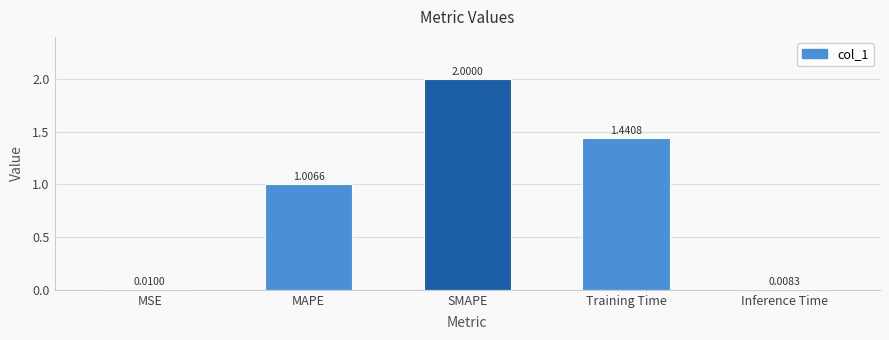

What is the value of the 3rd bar from the left?

2.0